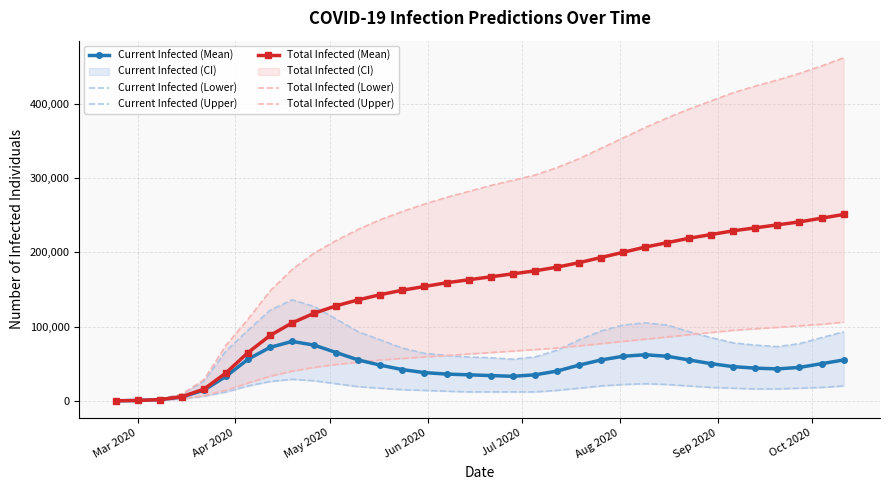

Which series has the largest range (max minus min)?

Total Infected (Upper)